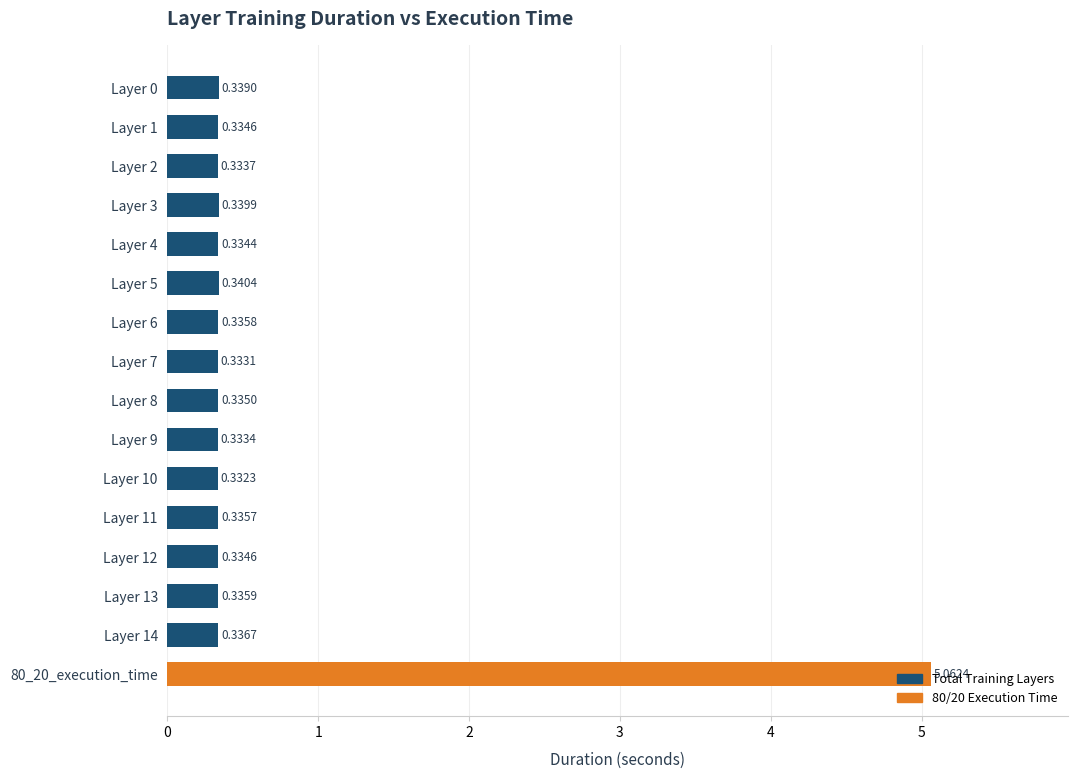

At which category does the chart reach its minimum across all series?

Layer 10